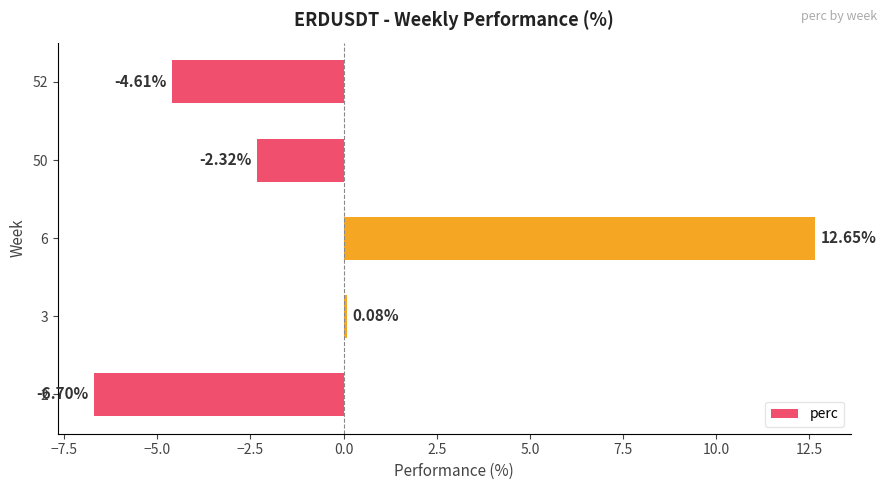

How many positive values are there?

2